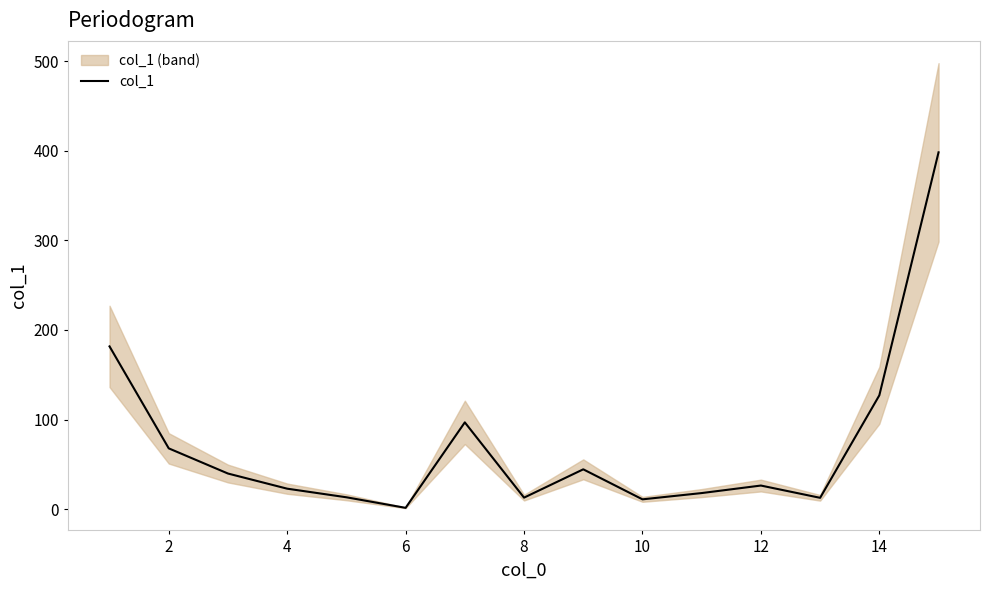

The col_1 series shows 127.0 at 14. True or false?

True